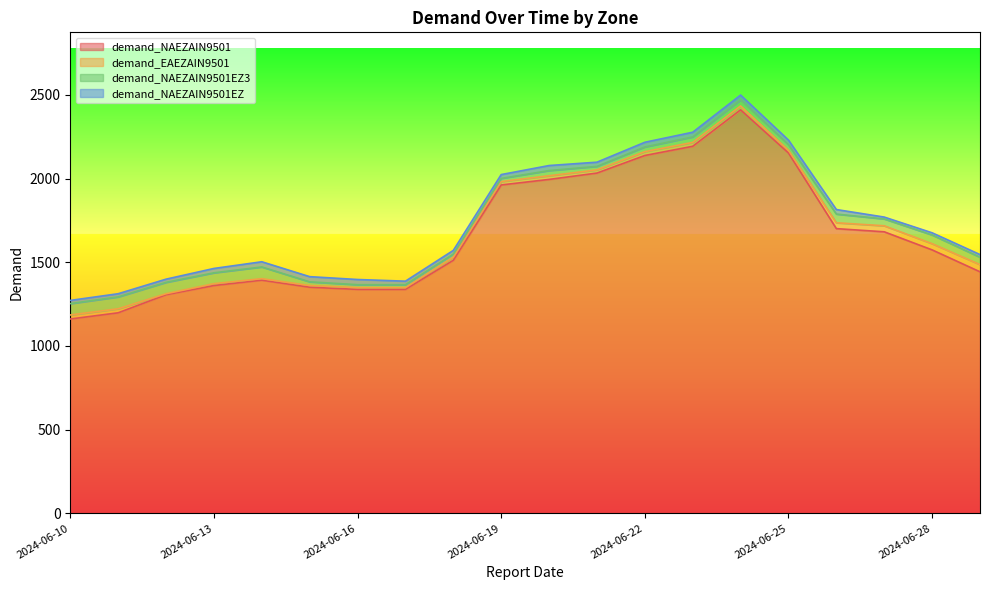

How many series are shown in this chart?

4